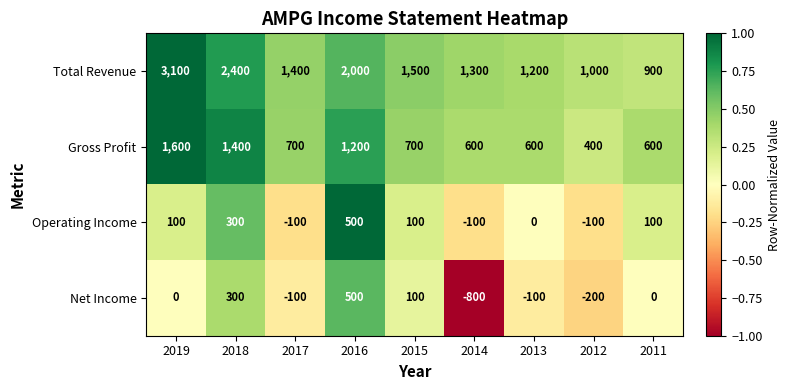

The value of Total Revenue at 2015 is 1500. True or false?

True